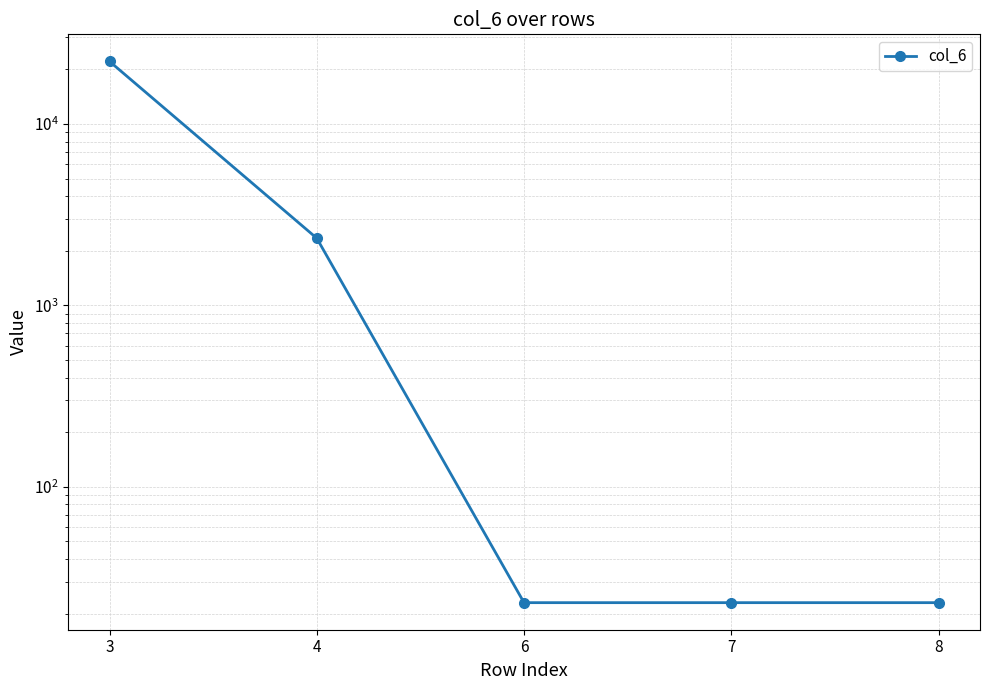

The chart shows a value of 23 at 7. True or false?

True